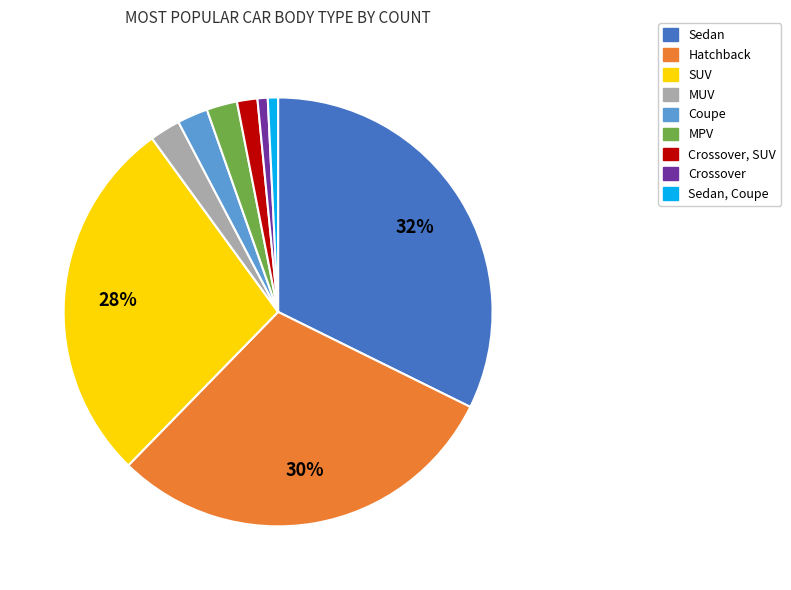

Is there any slice that represents more than half of the pie?

No